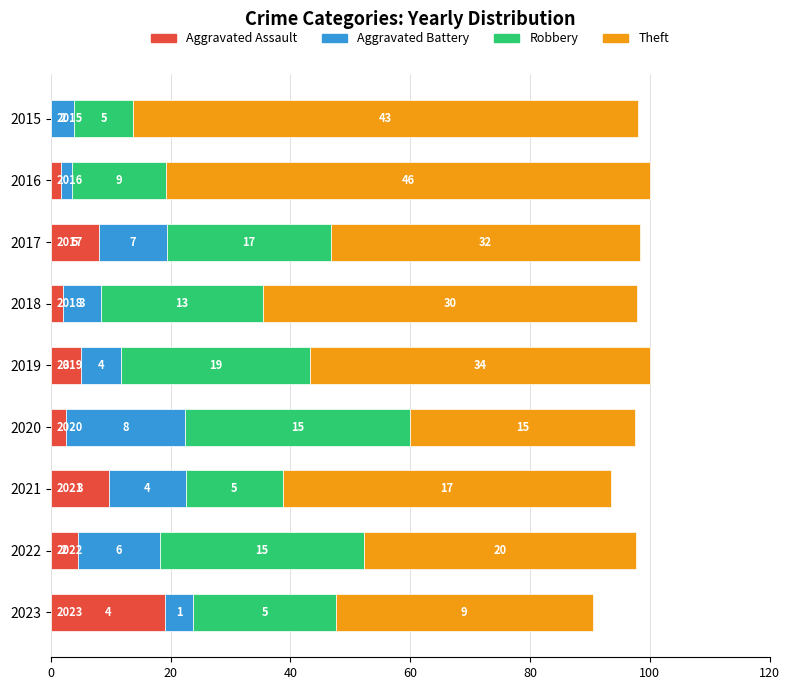

What are all the series names shown in the legend?

Aggravated Assault, Aggravated Battery, Robbery, Theft